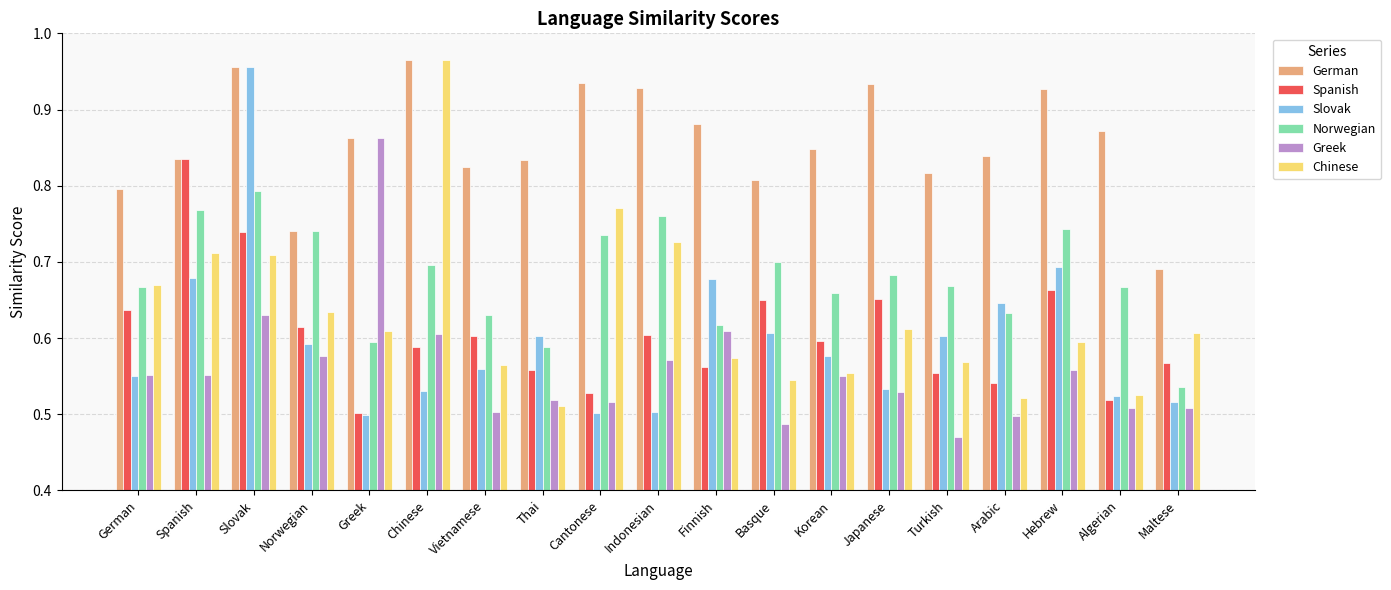

Count the Greek values in the range 0 to 1.

19